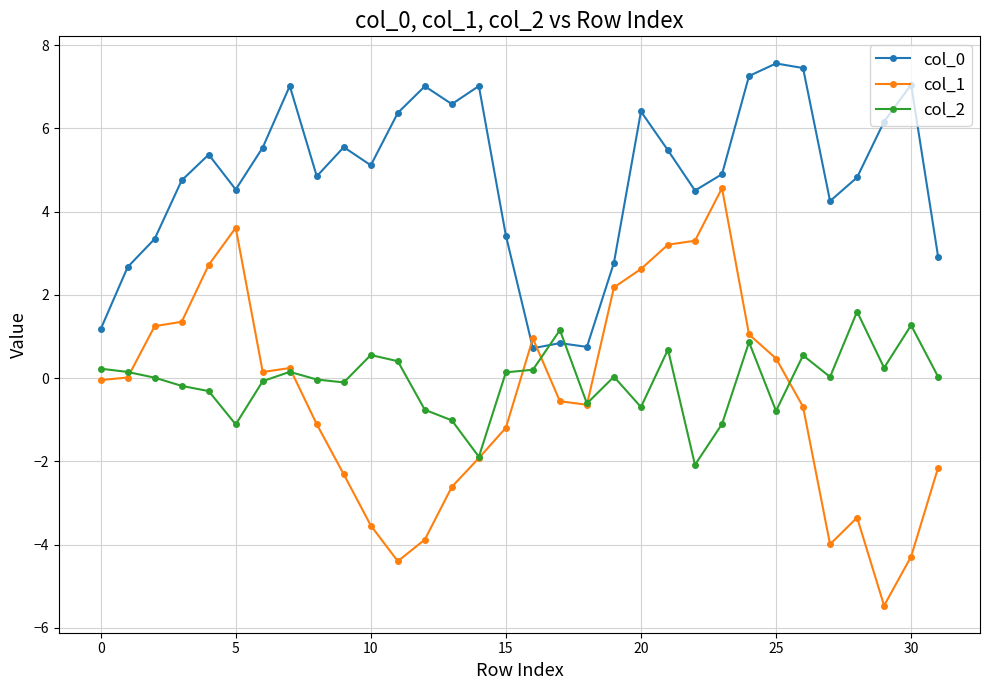

How many series are shown in this chart?

3